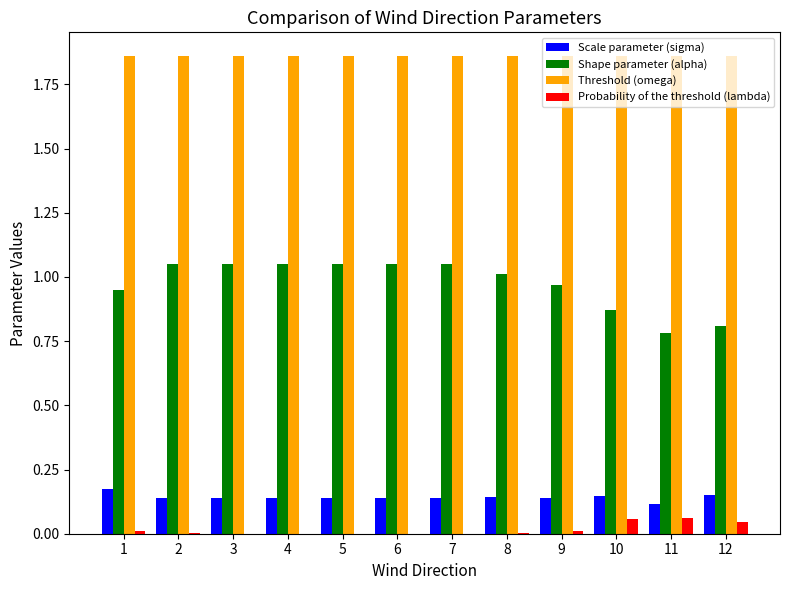

How many series are shown in this chart?

4